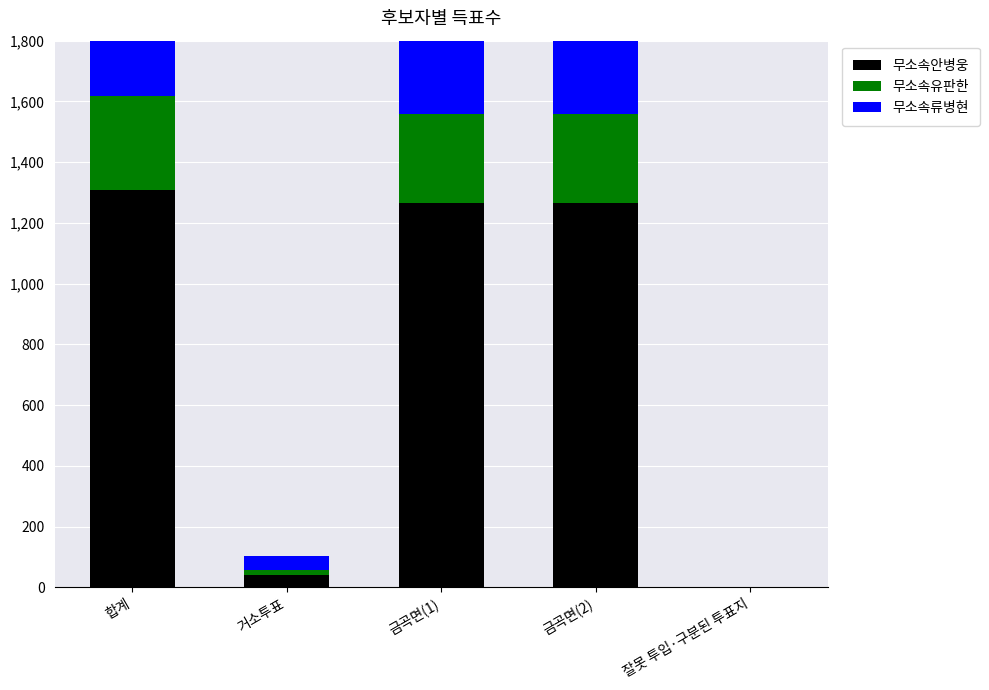

What is the difference between the second highest and minimum values in the 무소속유판한 series?

296